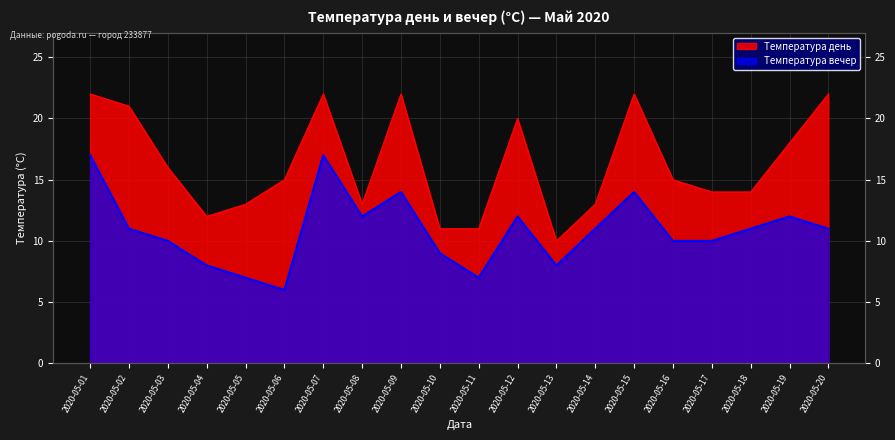

What is the approximate value of Температура вечер at 2020-05-17, to the nearest 5?

10